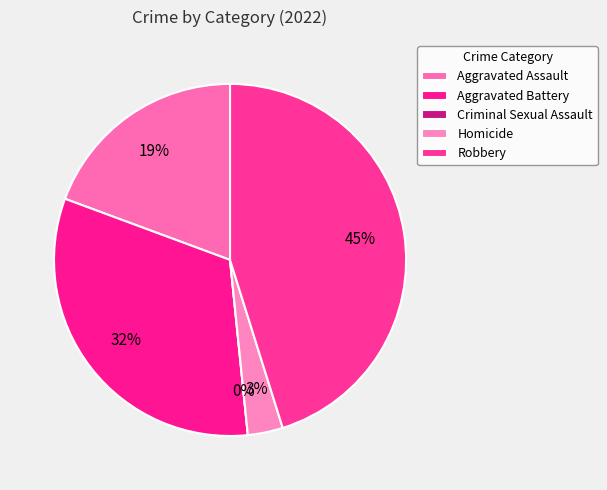

Rank the categories by value from lowest to highest.

Criminal Sexual Assault, Homicide, Aggravated Assault, Aggravated Battery, Robbery